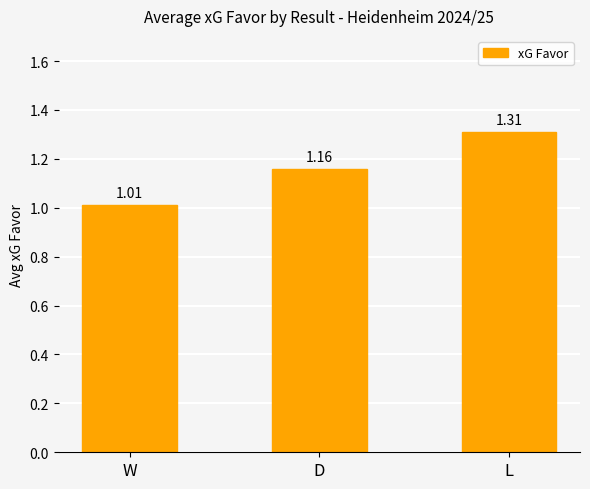

List the labels in order of value, smallest first.

W, D, L